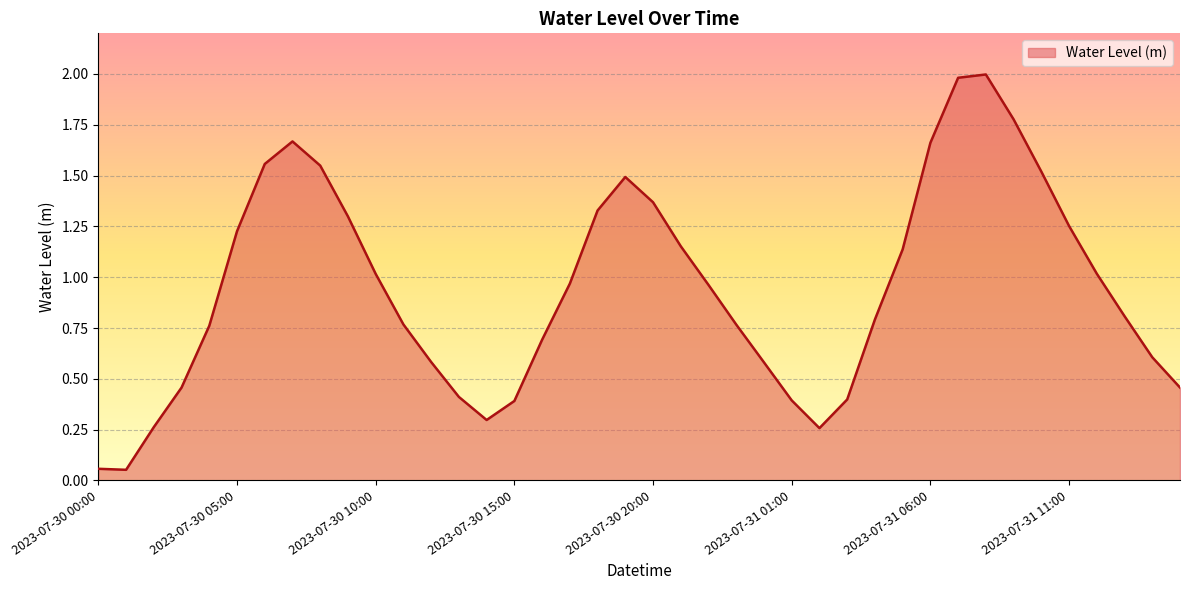

What is the greatest value displayed?

2.0